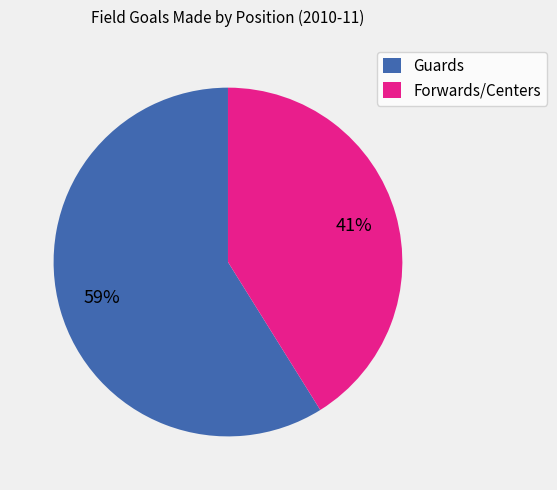

Is there a majority slice in this chart?

Yes